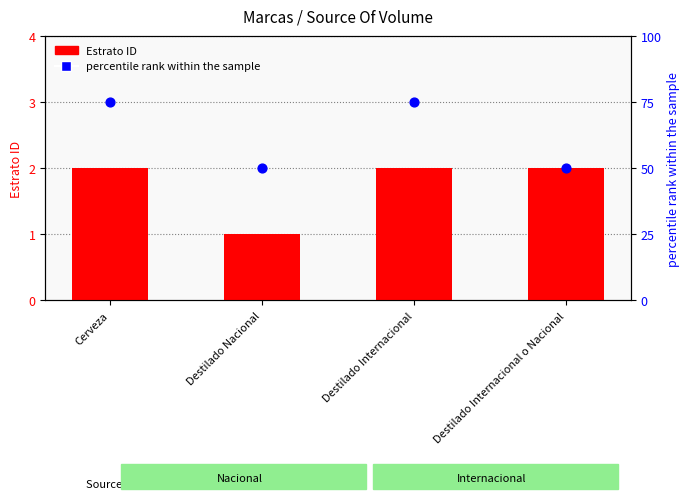

Which series has the largest total across all categories?

percentile rank within the sample